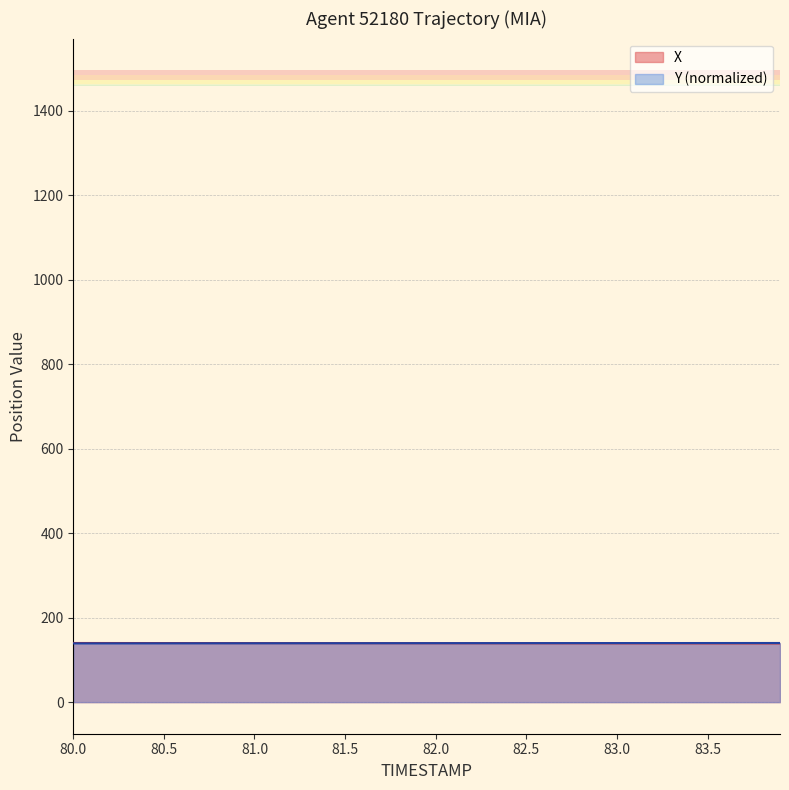

What is the smallest value displayed?

139.1